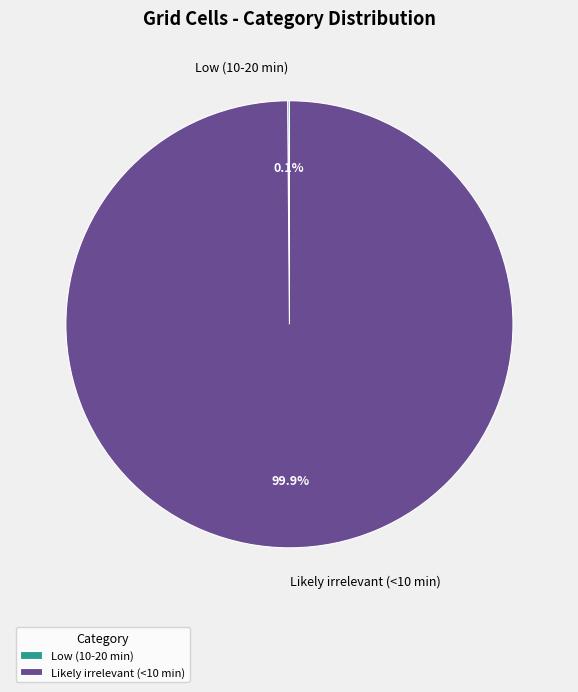

To the nearest percent, what is the difference between the largest and smallest slice percentages?

100%